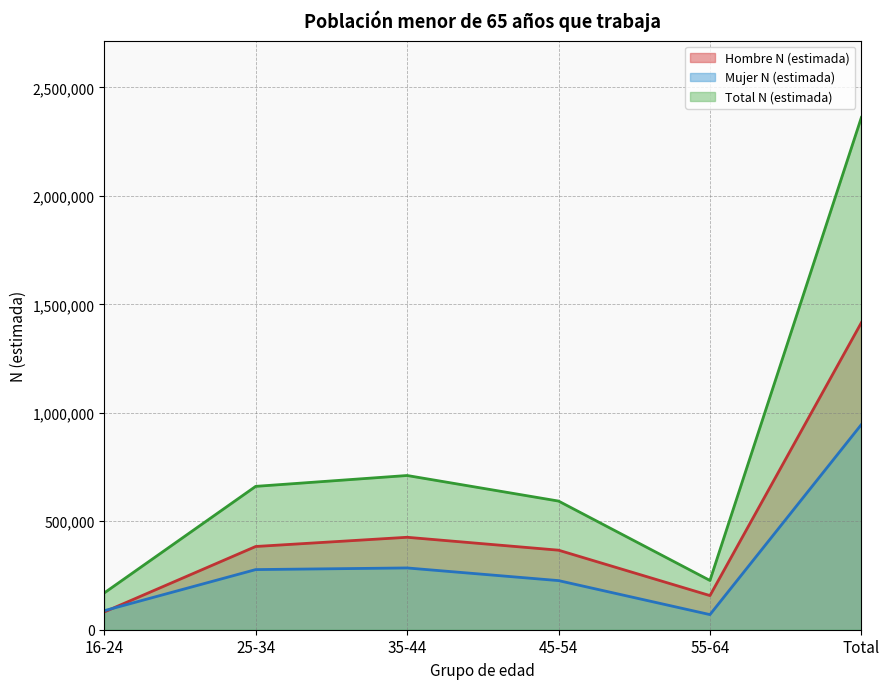

Reading right to left, extract all data points from this chart.

Hombre N (estimada): Total=1415688	55-64=157351	45-54=366639	35-44=426152	25-34=383672	16-24=81874
Mujer N (estimada): Total=945878	55-64=69691	45-54=226418	35-44=284776	25-34=277192	16-24=87801
Total N (estimada): Total=2361566	55-64=227041	45-54=593057	35-44=710928	25-34=660864	16-24=169675